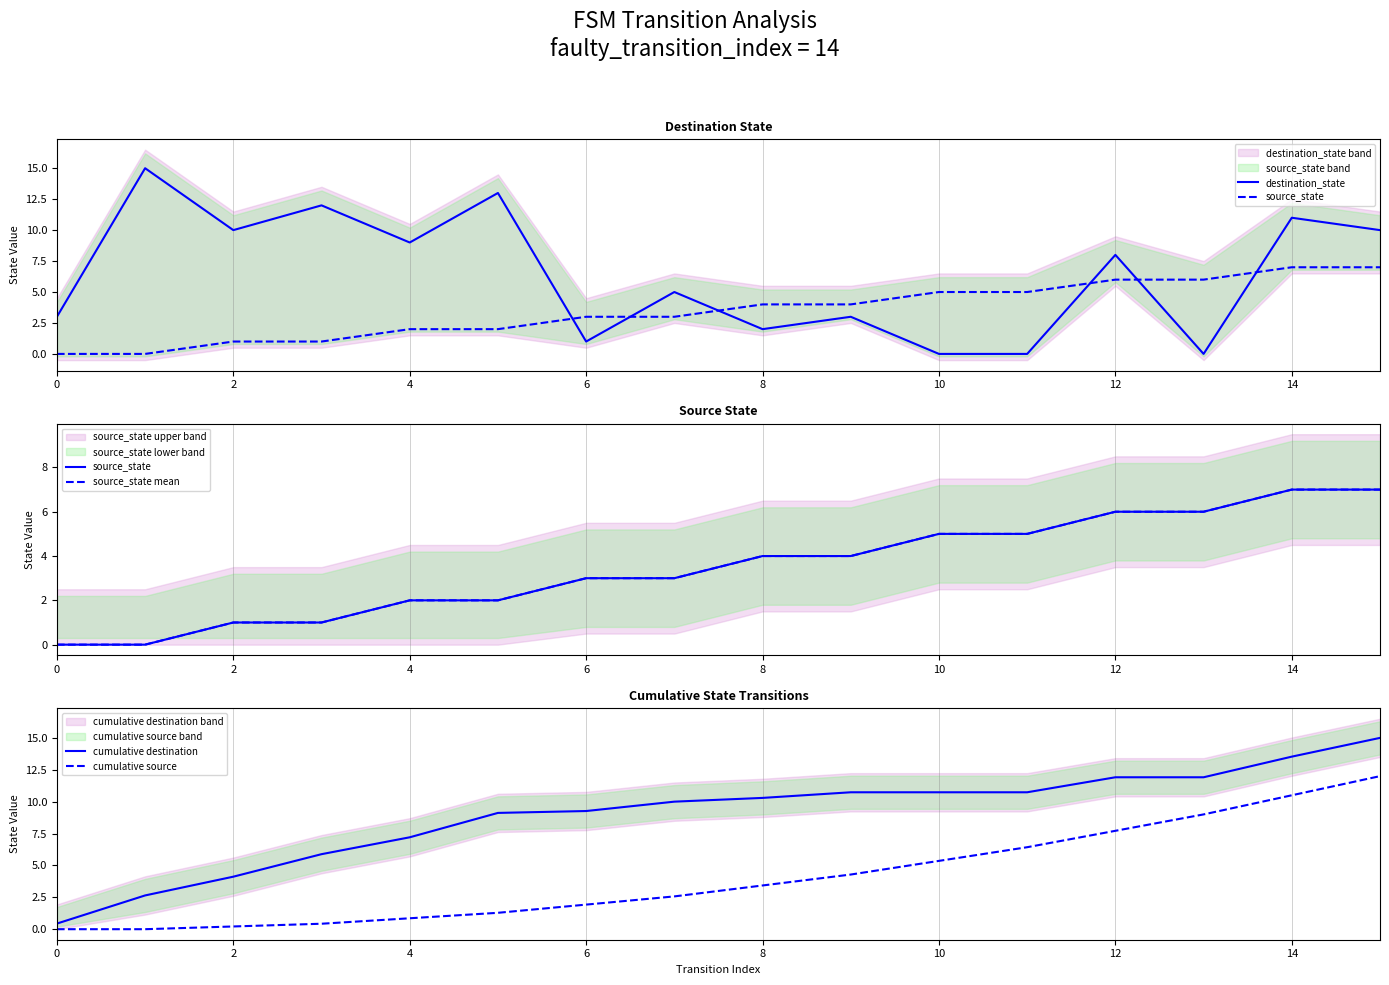

At which label does cumulative source first exceed 3?

8